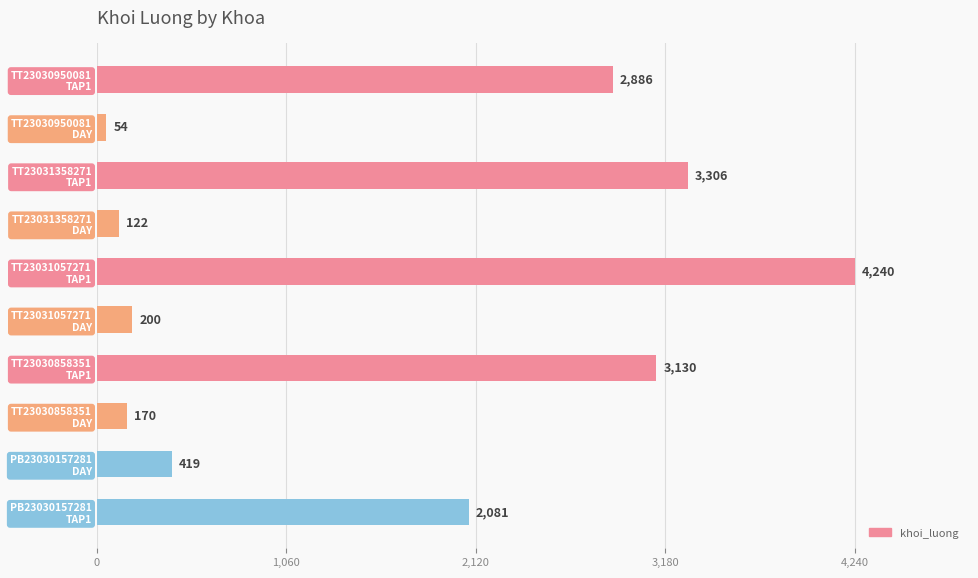

How many values are below 2081?

5